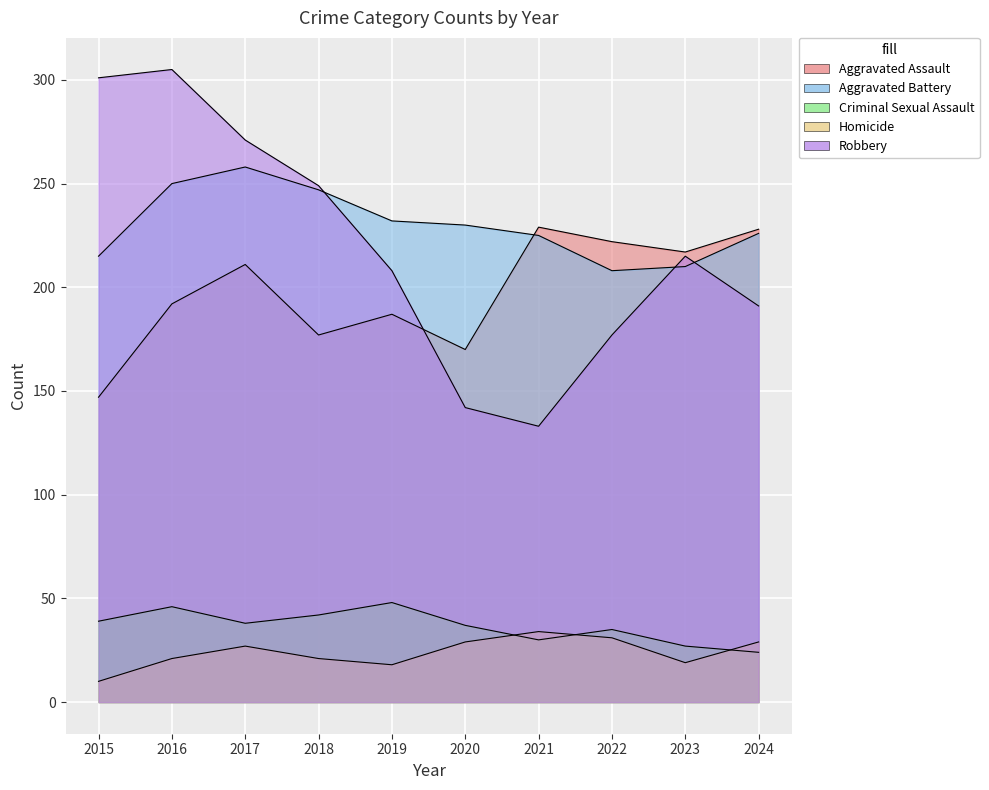

How many interior local peaks does the Homicide series have?

2